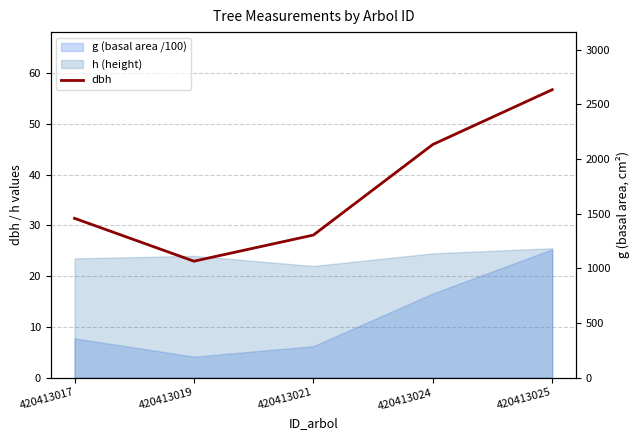

What is the sum of all values?

185.2